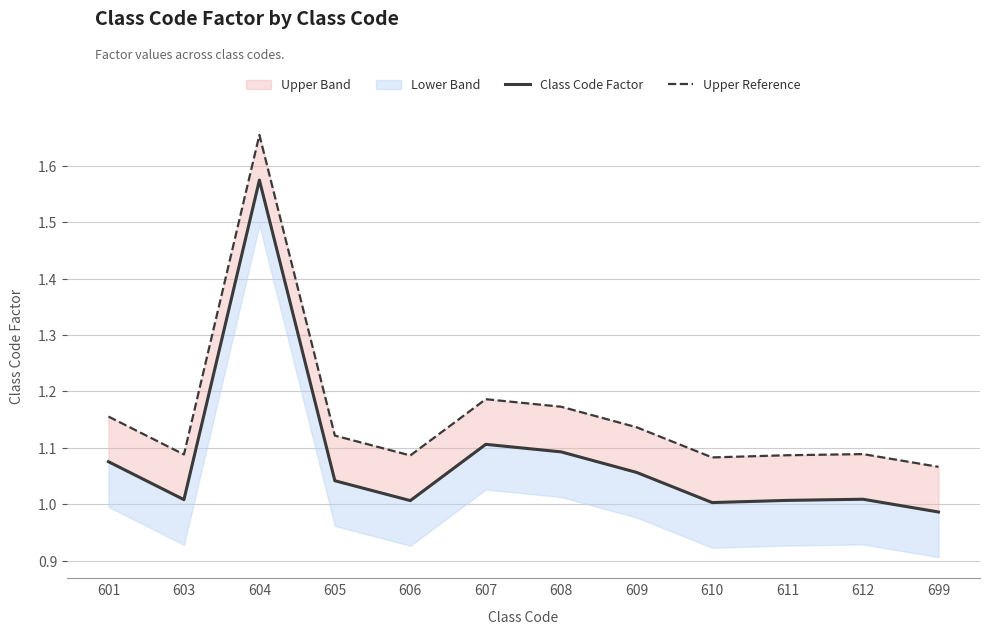

Between 607 and 606, which is larger?

607